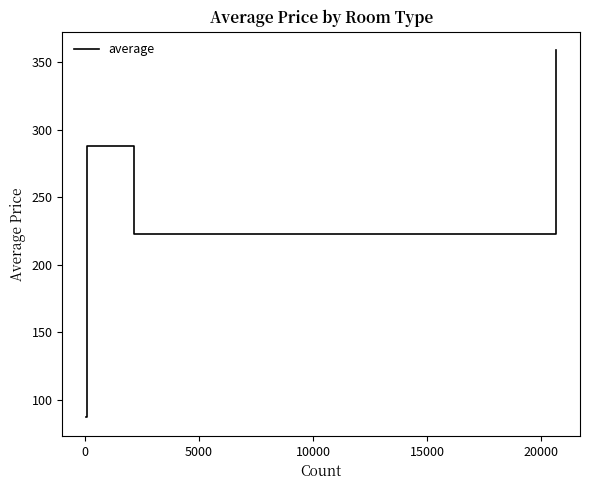

How many values are below 288?

2